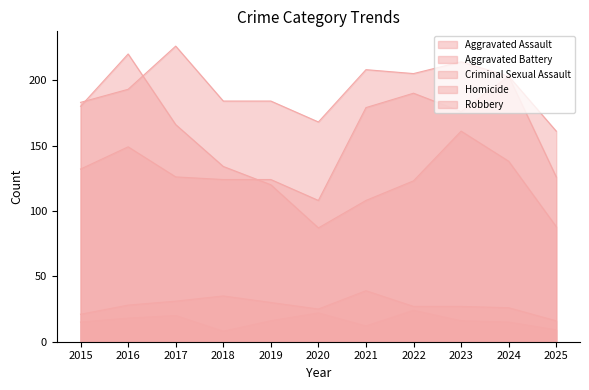

The Aggravated Battery series shows 161 at 2025. True or false?

True